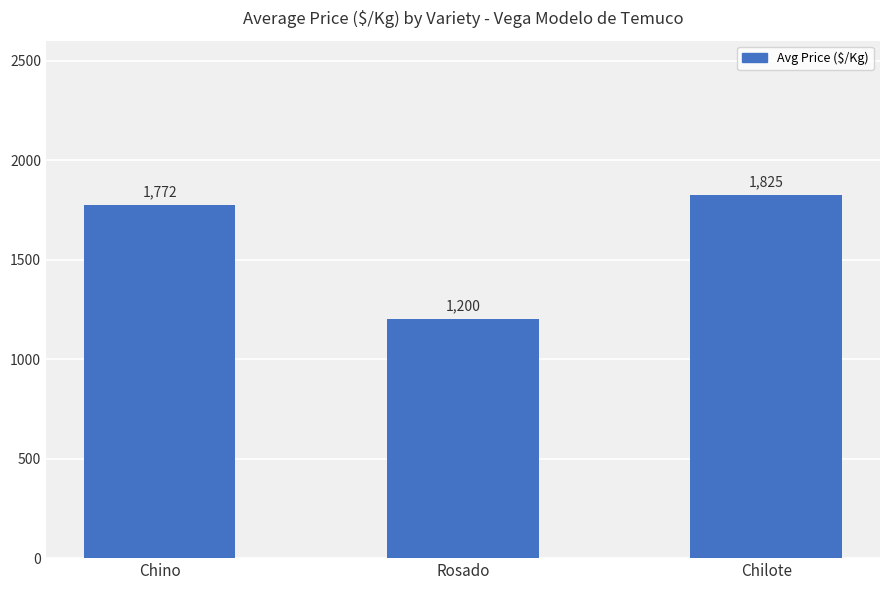

Reading left to right, extract all data points from this chart.

1772	1200	1825